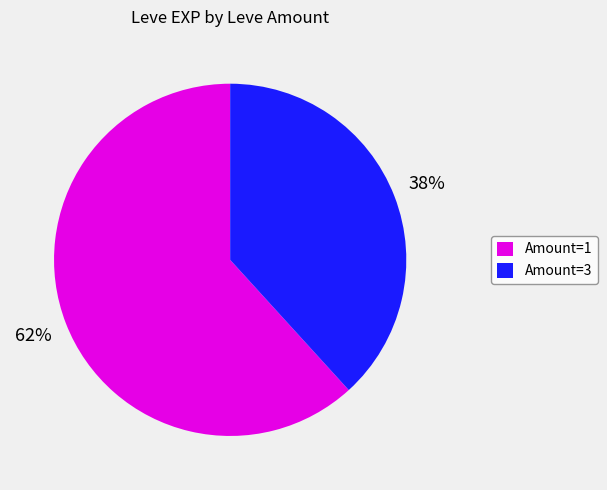

To the nearest percent, what is the difference between the largest and smallest slice percentages?

24%